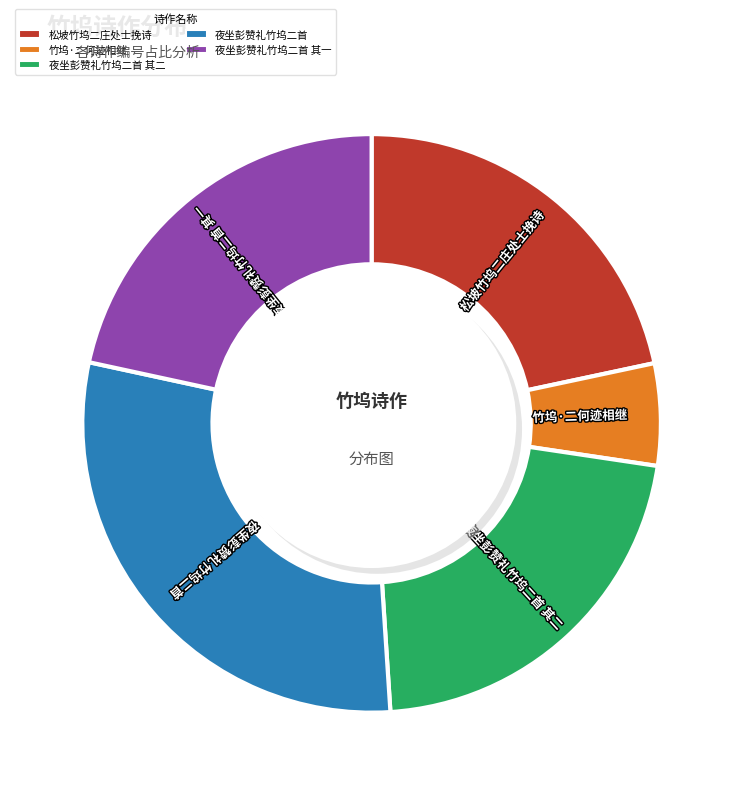

What percentage is the 夜坐彭赞礼竹坞二首 其一 slice, to the nearest percent?

22%